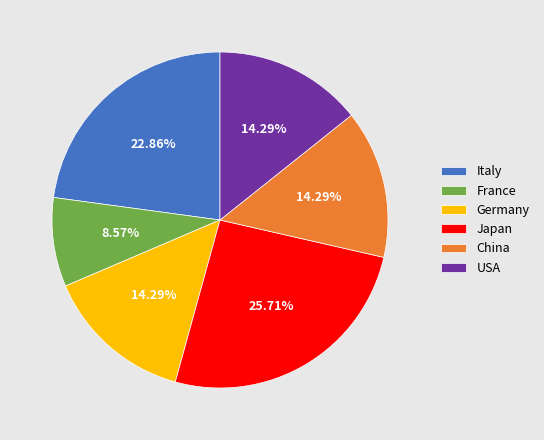

Does France represent more than half of the total?

No